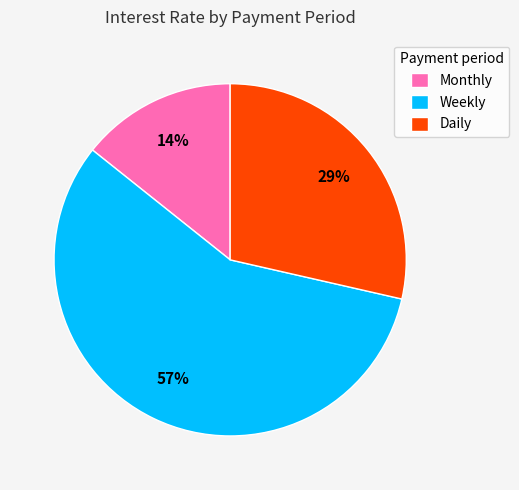

Which has a higher value, Monthly or Daily?

Daily